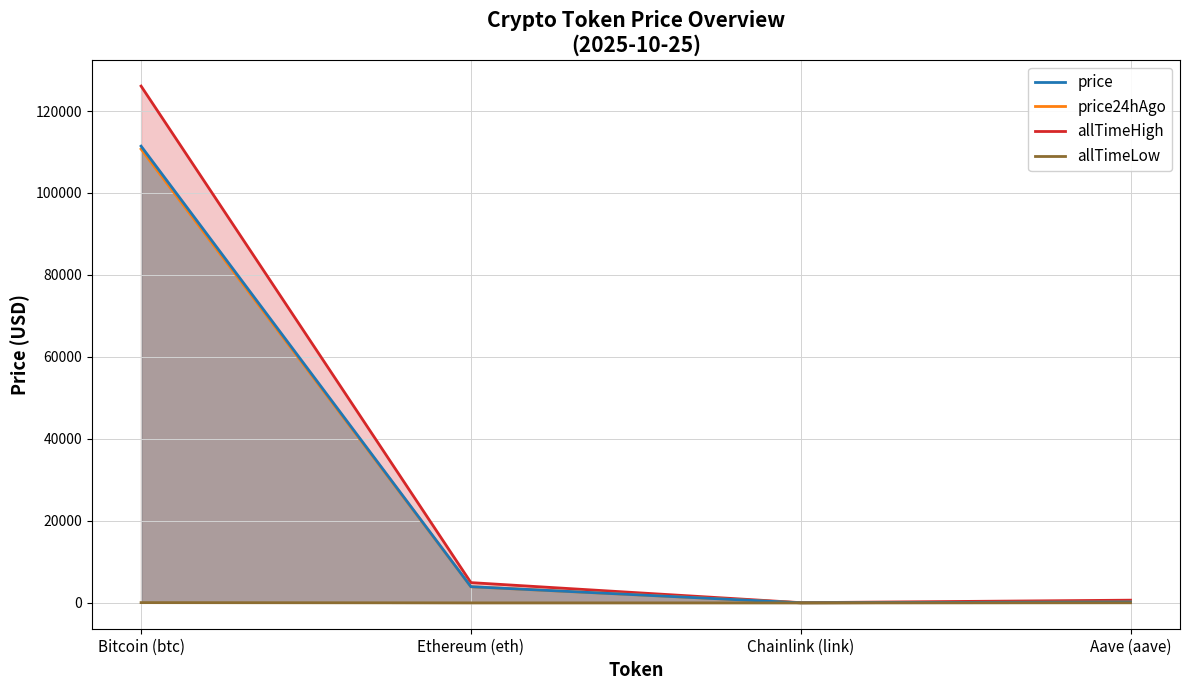

What is the difference between the maximum and minimum values in the allTimeLow_line series?

67.7